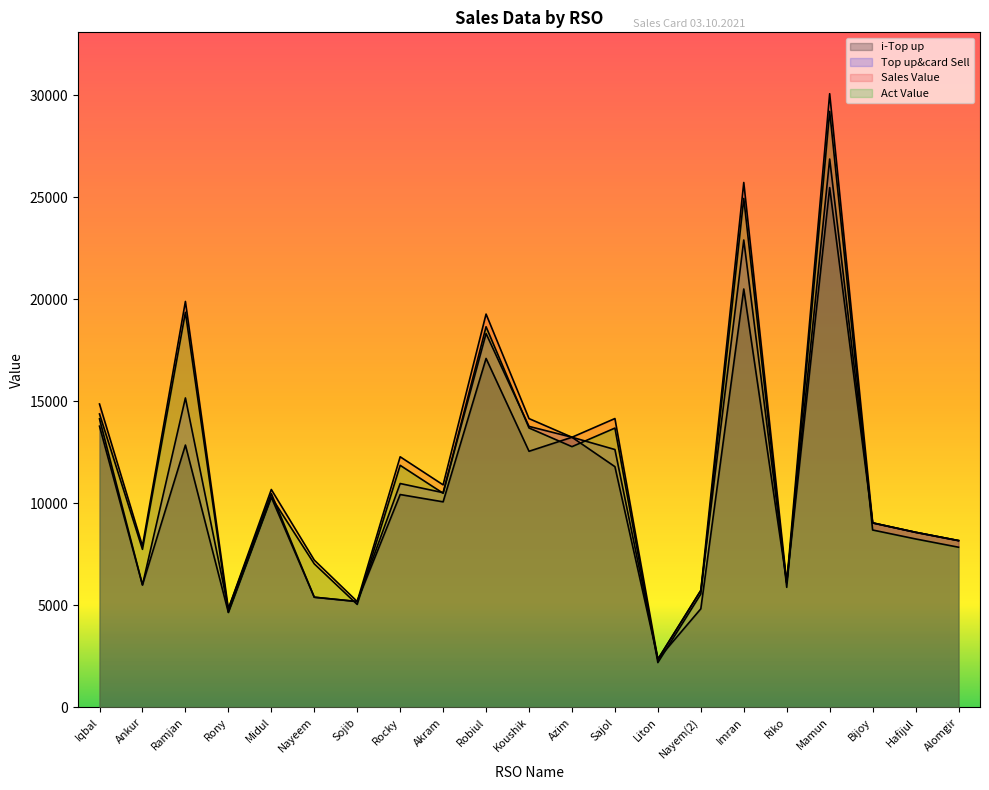

What is the label of the 19th point from the right?

Ramjan